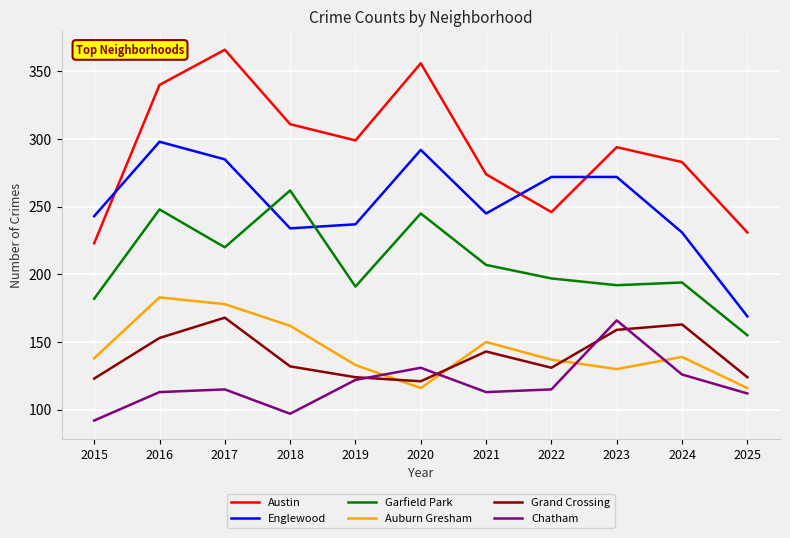

What is the spread (max minus min) of values at 2017?

251